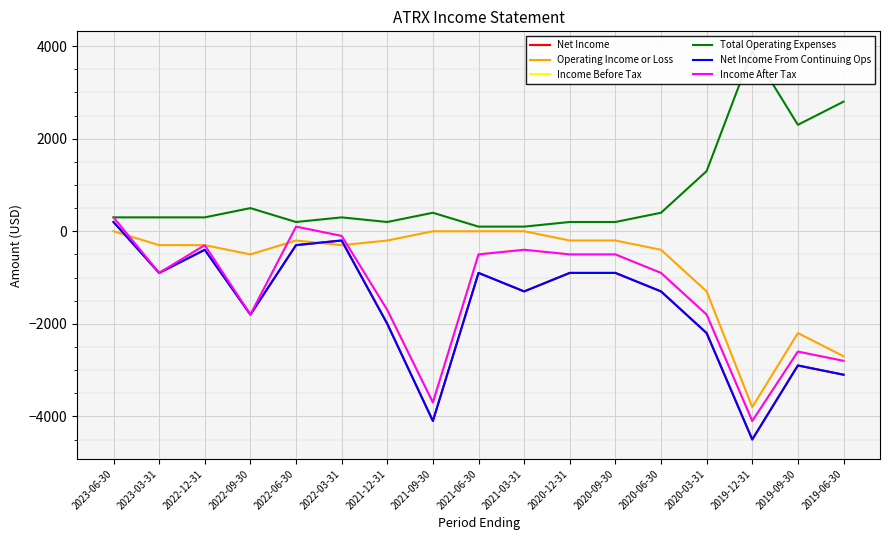

Is it true that Income Before Tax equals -867 at 2020-09-30?

False